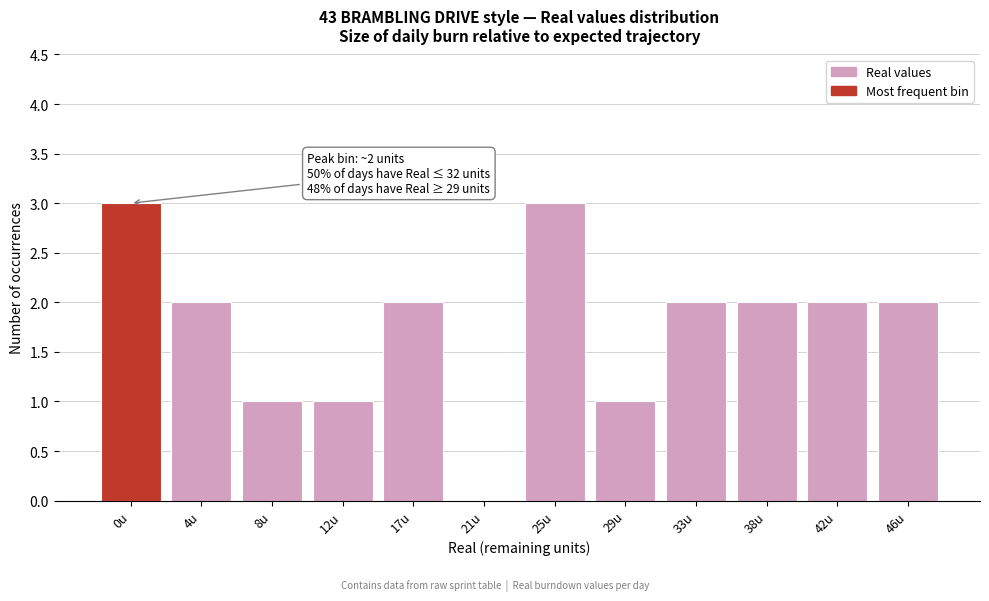

Reading right to left, what are all the values shown in this chart?

46u=2	42u=2	38u=2	33u=2	29u=1	25u=3	21u=0	17u=2	12u=1	8u=1	4u=2	0u=3